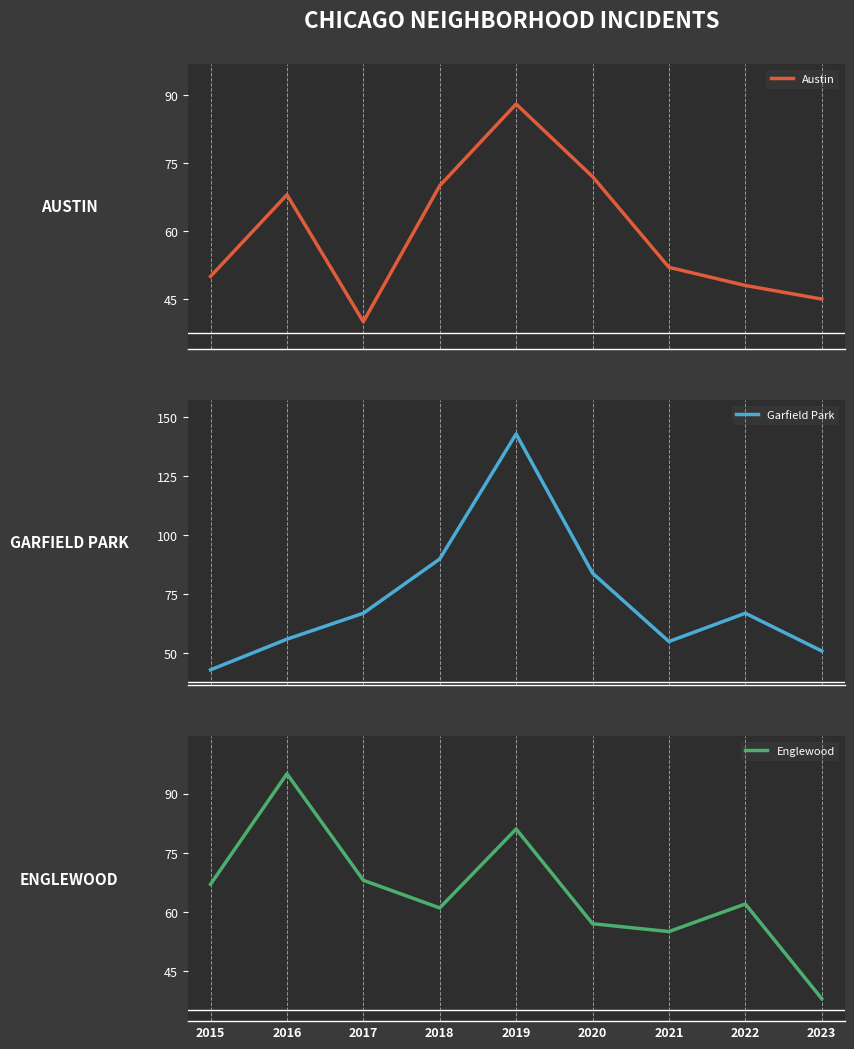

Reading right to left, extract all data points from this chart.

Austin: 2023=45	2022=48	2021=52	2020=72	2019=88	2018=70	2017=40	2016=68	2015=50
Garfield Park: 2023=51	2022=67	2021=55	2020=84	2019=143	2018=90	2017=67	2016=56	2015=43
Englewood: 2023=38	2022=62	2021=55	2020=57	2019=81	2018=61	2017=68	2016=95	2015=67